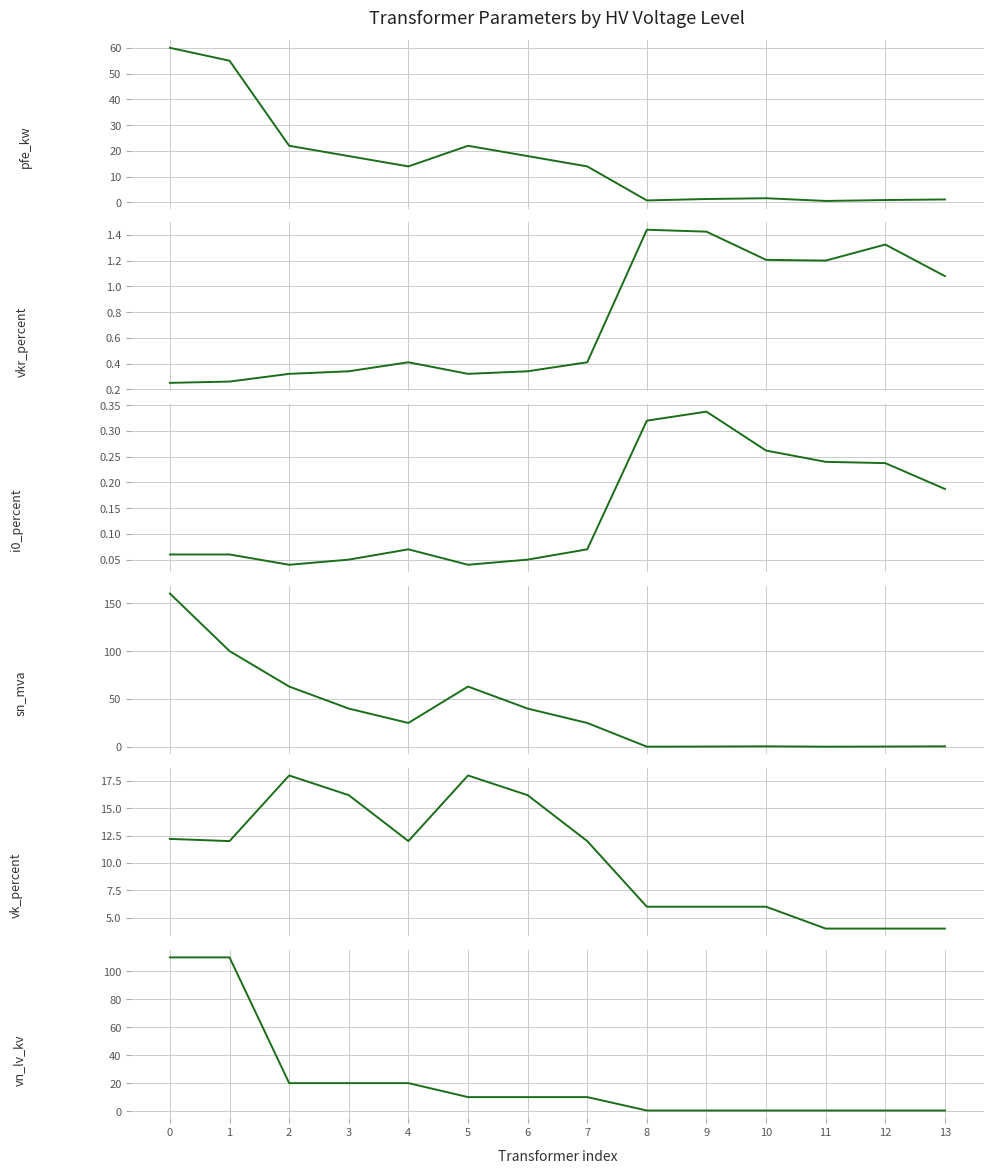

Reading right to left, list all the values displayed in this chart.

pfe_kw: 1.2	0.9	0.6	1.6	1.4	0.8	14.0	18.0	22.0	14.0	18.0	22.0	55.0	60.0
vkr_percent: 1.1	1.3	1.2	1.2	1.4	1.4	0.4	0.3	0.3	0.4	0.3	0.3	0.3	0.2
i0_percent: 0.2	0.2	0.2	0.3	0.3	0.3	0.1	0.1	0.0	0.1	0.1	0.0	0.1	0.1
sn_mva: 0.6	0.4	0.2	0.6	0.4	0.2	25.0	40.0	63.0	25.0	40.0	63.0	100.0	160.0
vk_percent: 4.0	4.0	4.0	6.0	6.0	6.0	12.0	16.2	18.0	12.0	16.2	18.0	12.0	12.2
vn_lv_kv: 0.4	0.4	0.4	0.4	0.4	0.4	10.0	10.0	10.0	20.0	20.0	20.0	110.0	110.0